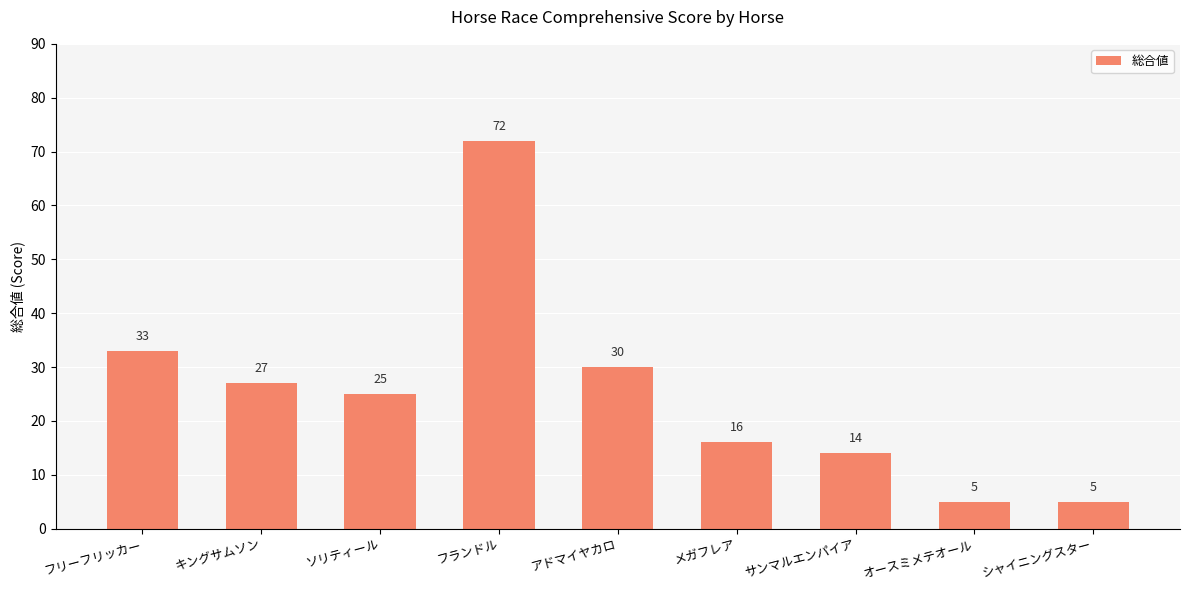

The value at シャイニングスター is 5. True or false?

True